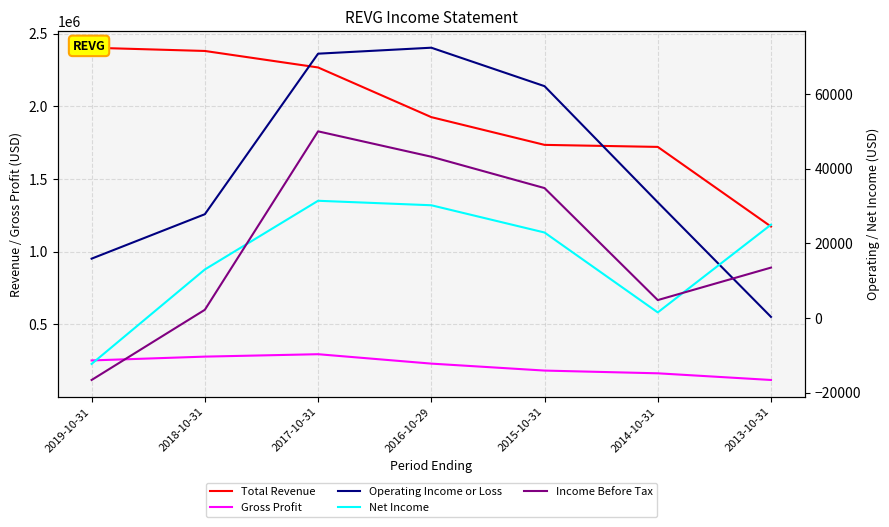

Where is the first local maximum for Gross Profit?

2017-10-31